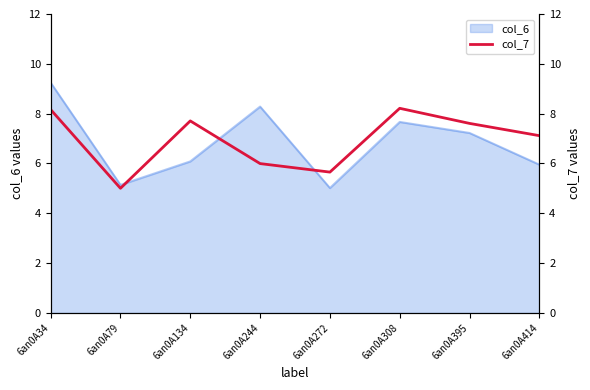

How many categories are shown in the chart?

8